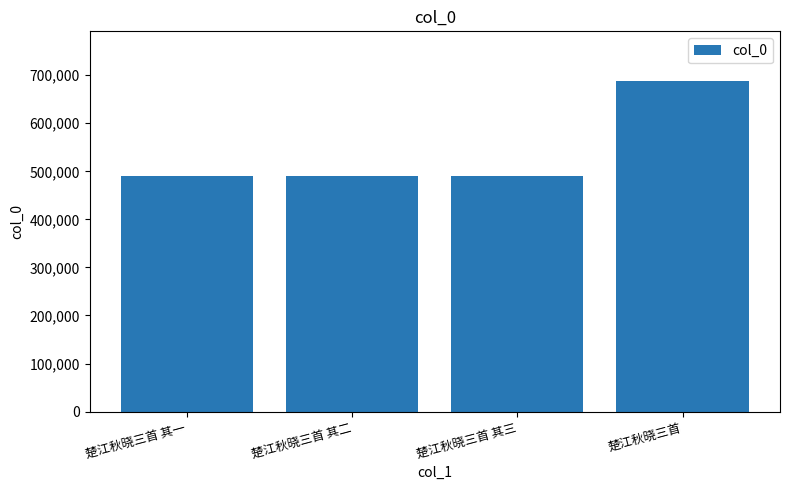

What is the ratio of the value at 楚江秋晓三首 其一 to the value at 楚江秋晓三首 其二?

1.0